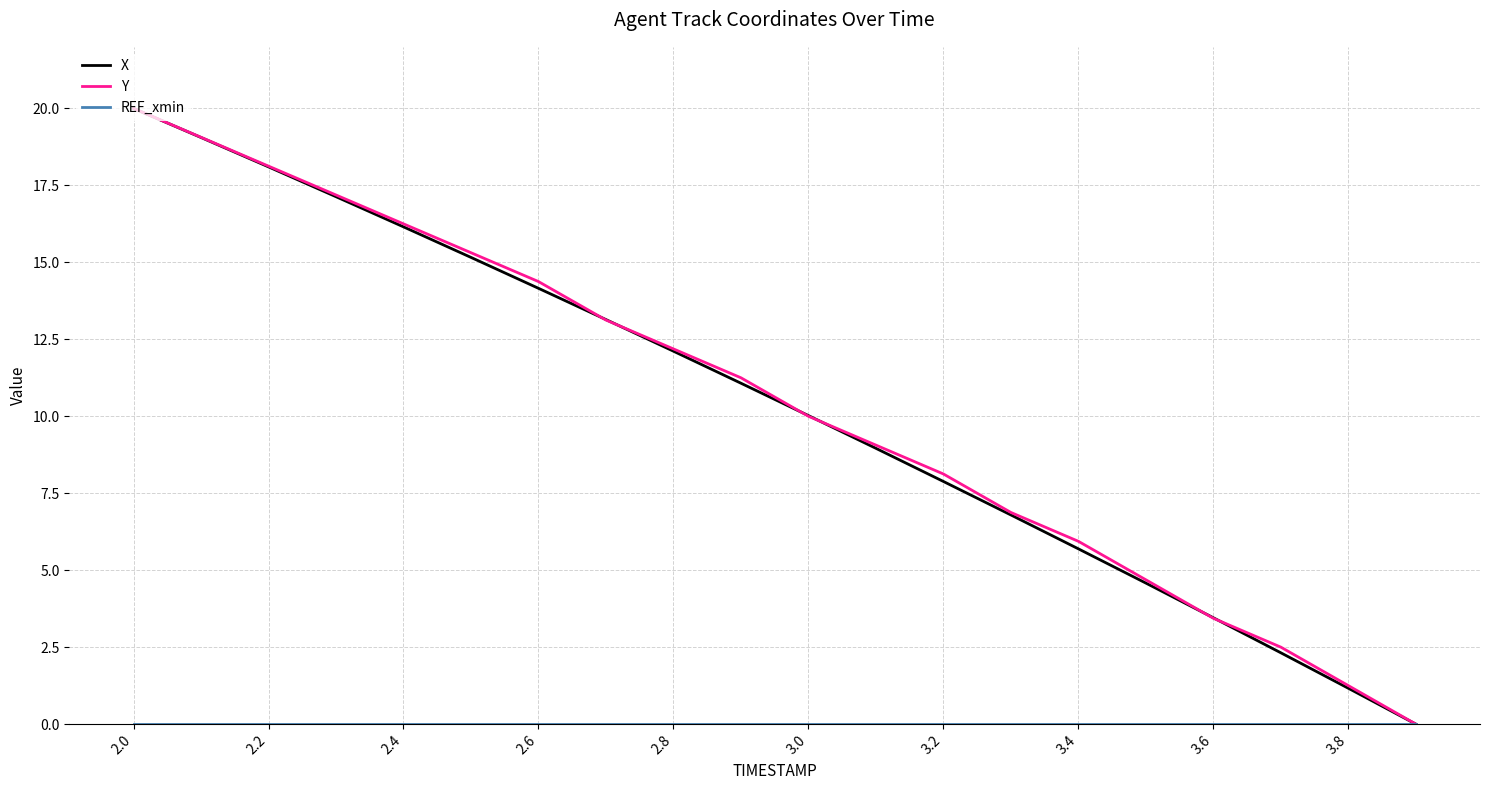

Which series ends up on top after the final intersection of X and Y?

Y